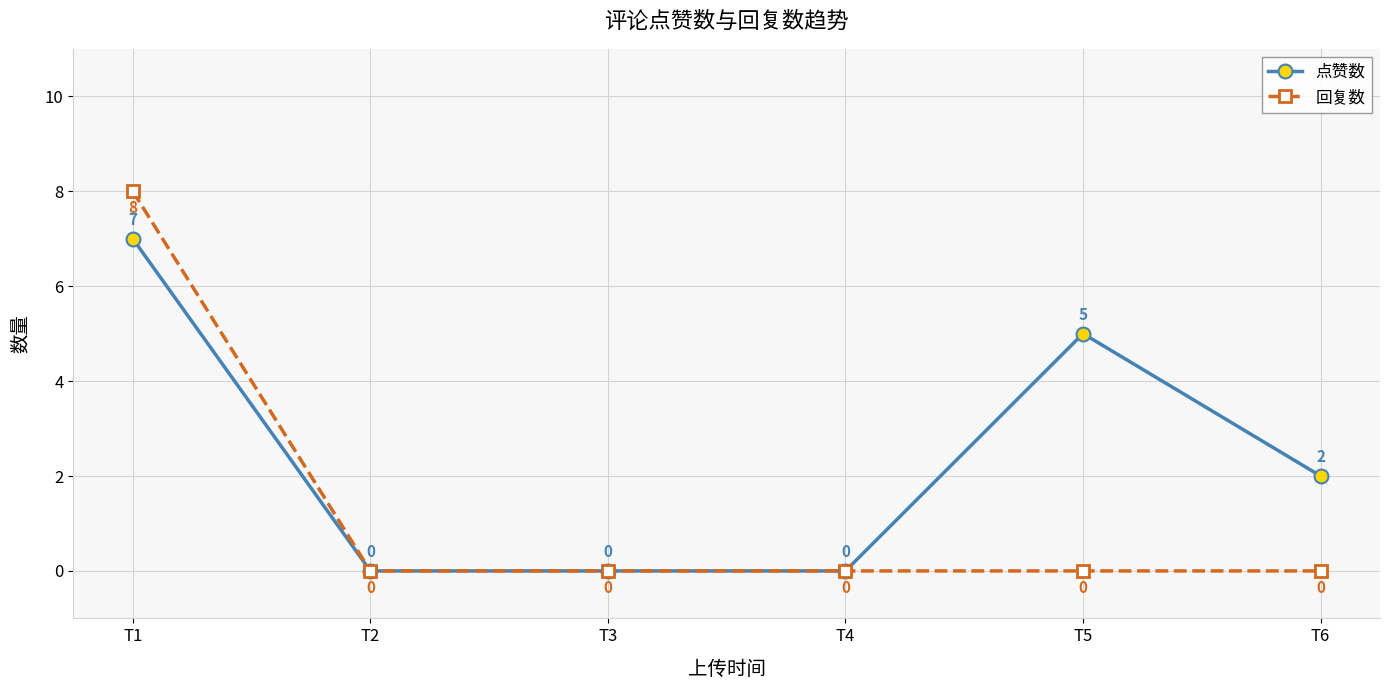

Rank the series at T6 from lowest to highest value.

回复数, 点赞数